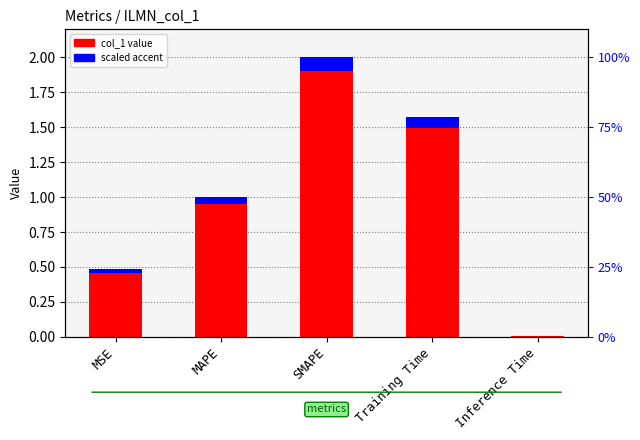

At which label is col_1 value closest to 1?

MAPE